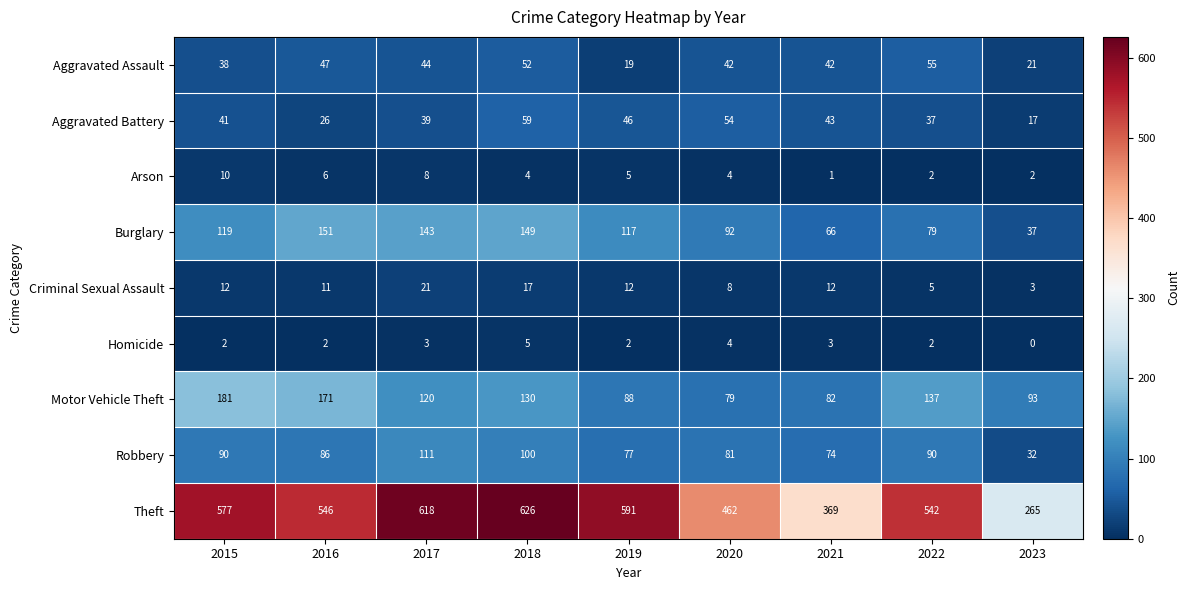

What value does the Burglary series have at 2019, to the nearest 10?

120